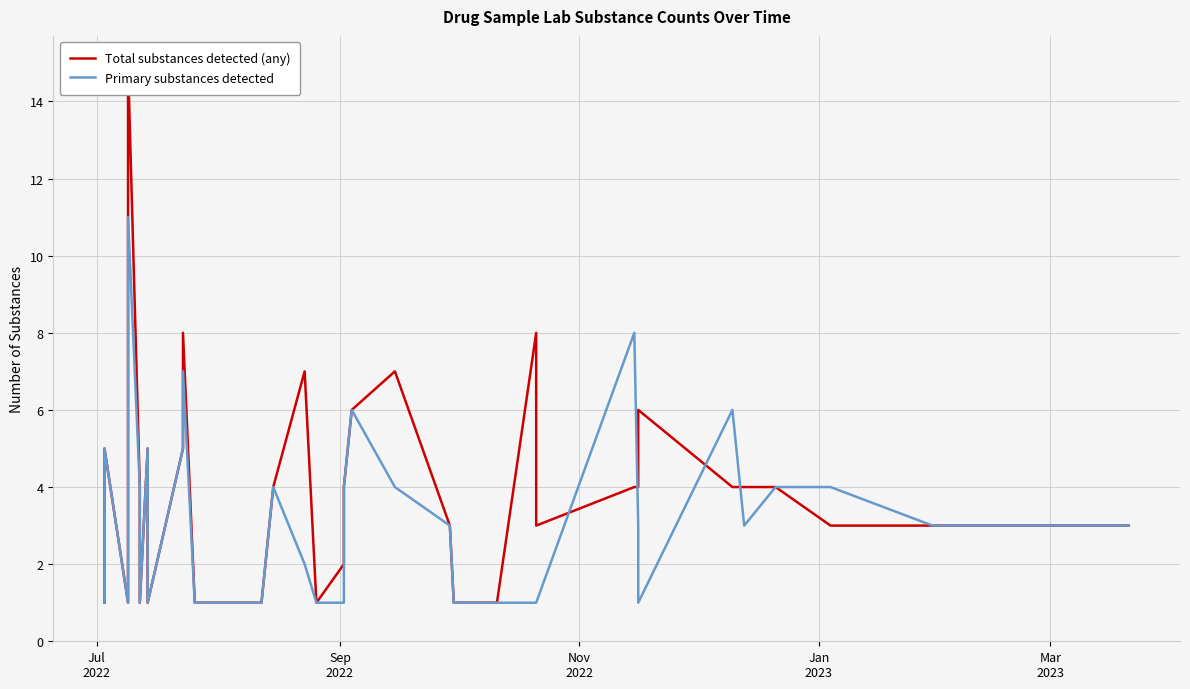

True or false: Primary substances detected has more than 0 interior local peaks.

True